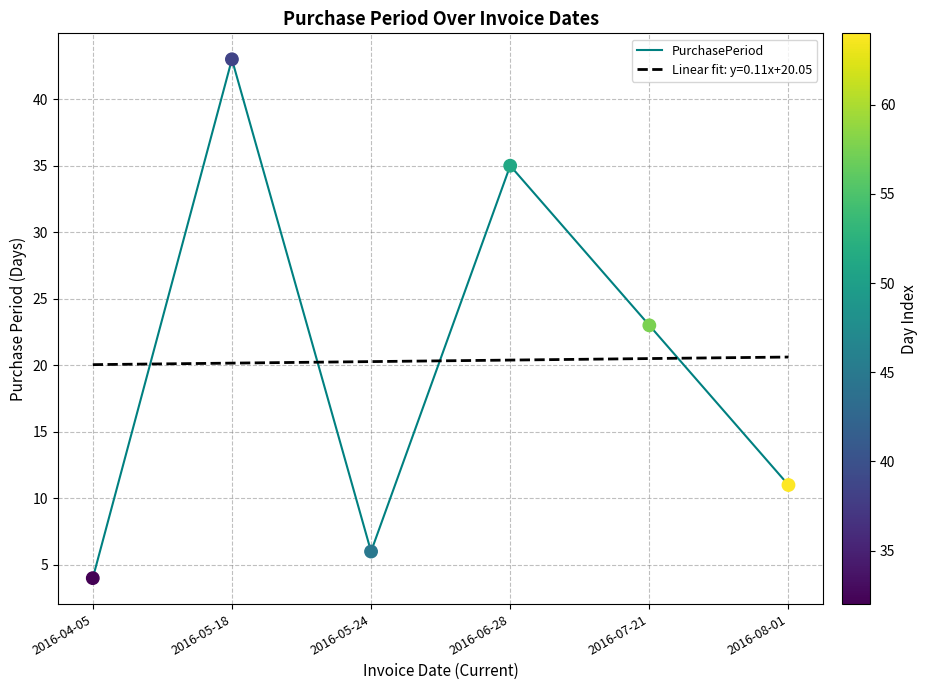

Between 2016-04-05 and 2016-07-21, which is larger?

2016-07-21